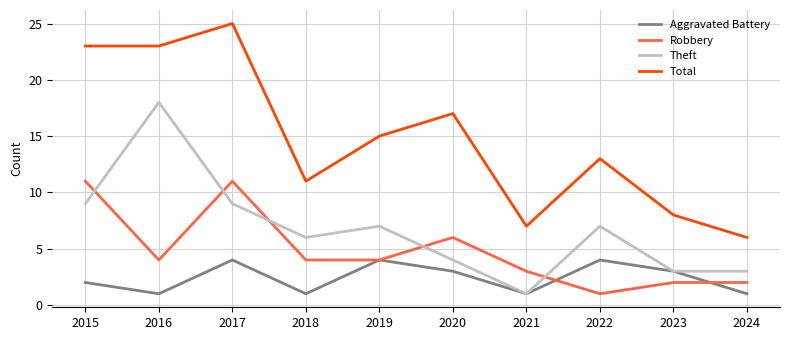

What value does the Aggravated Battery series have at 2018?

1